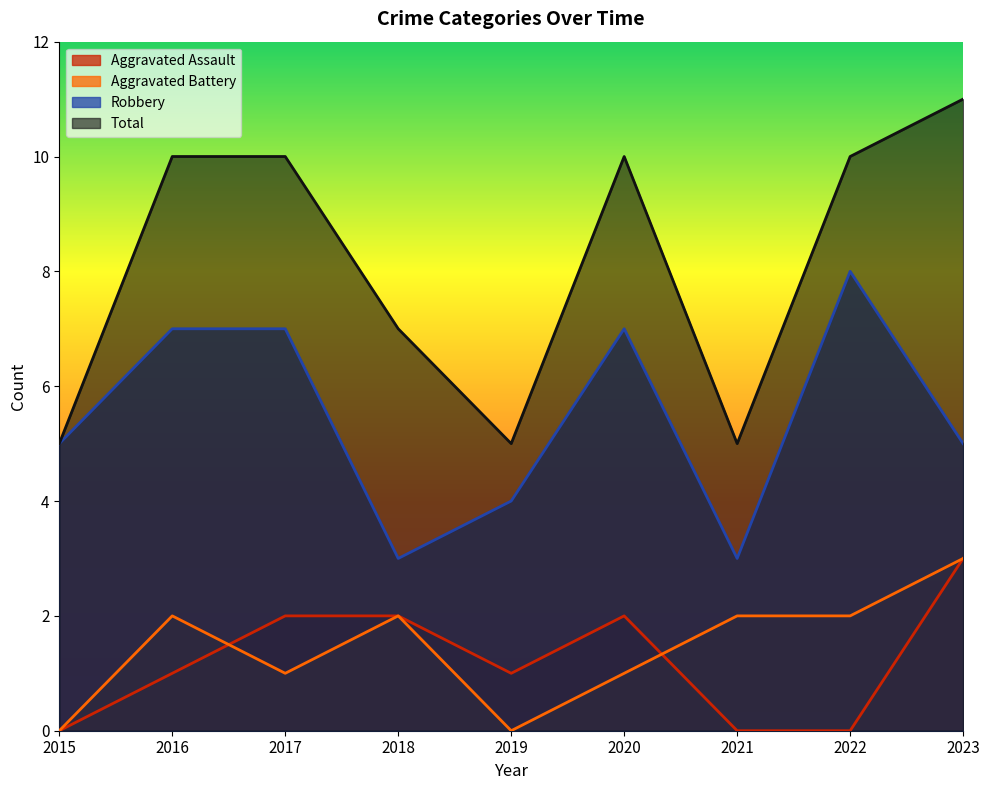

Which series has the largest range (max minus min)?

Total